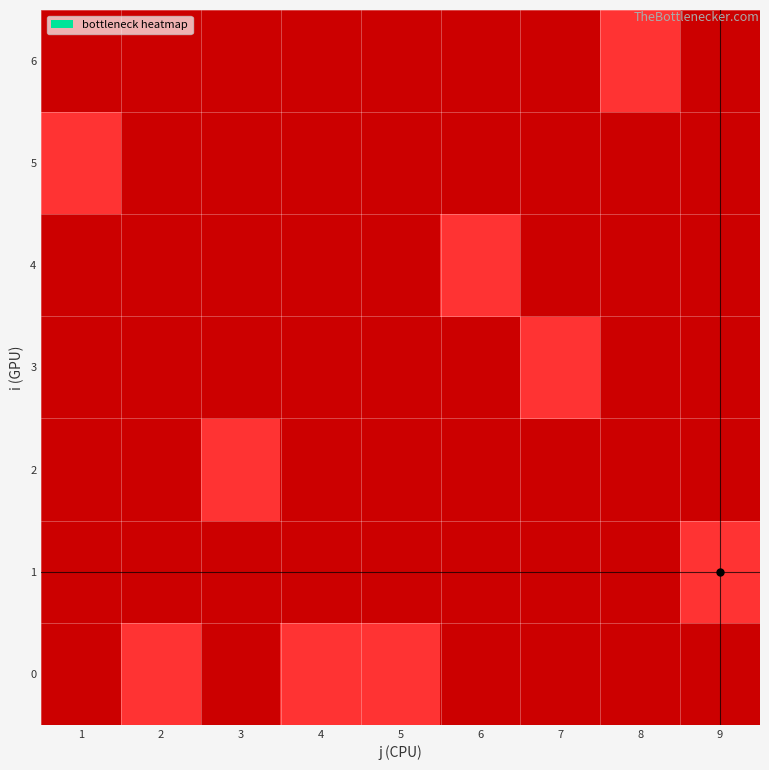

Reading left to right, what are all the values shown in this chart?

0: 1=0	2=1	3=0	4=1	5=1	6=0	7=0	8=0	9=0
1: 1=0	2=0	3=0	4=0	5=0	6=0	7=0	8=0	9=1
2: 1=0	2=0	3=1	4=0	5=0	6=0	7=0	8=0	9=0
3: 1=0	2=0	3=0	4=0	5=0	6=0	7=1	8=0	9=0
4: 1=0	2=0	3=0	4=0	5=0	6=1	7=0	8=0	9=0
5: 1=1	2=0	3=0	4=0	5=0	6=0	7=0	8=0	9=0
6: 1=0	2=0	3=0	4=0	5=0	6=0	7=0	8=1	9=0